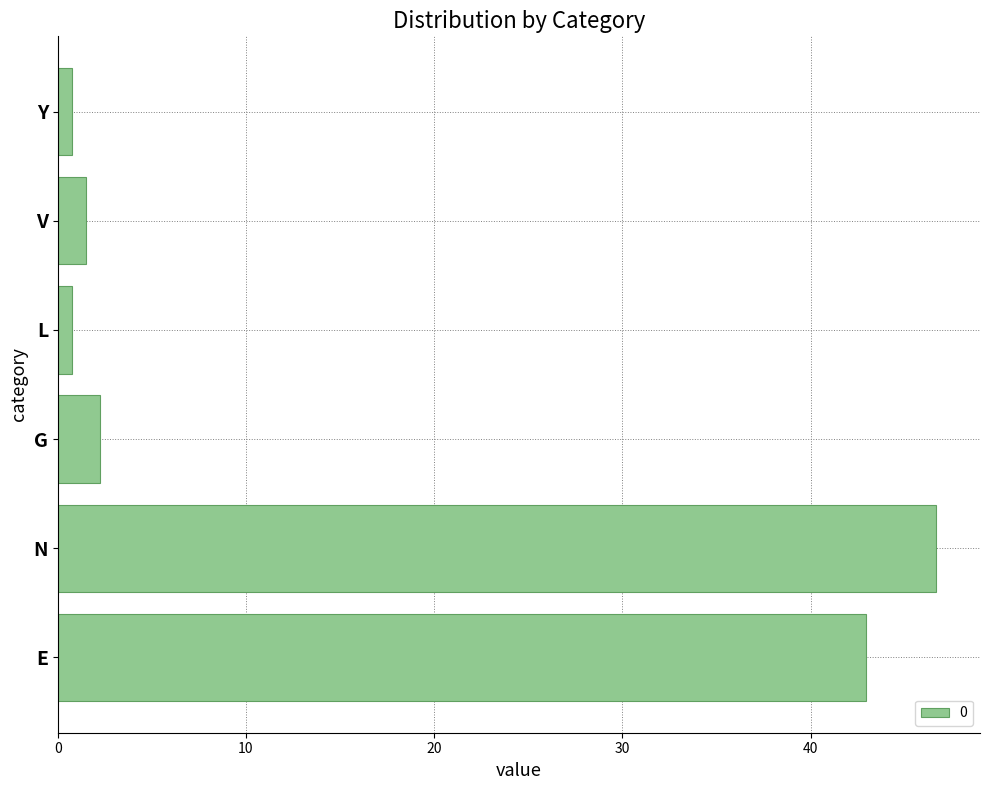

What is the change in value from E to V?

-41.5